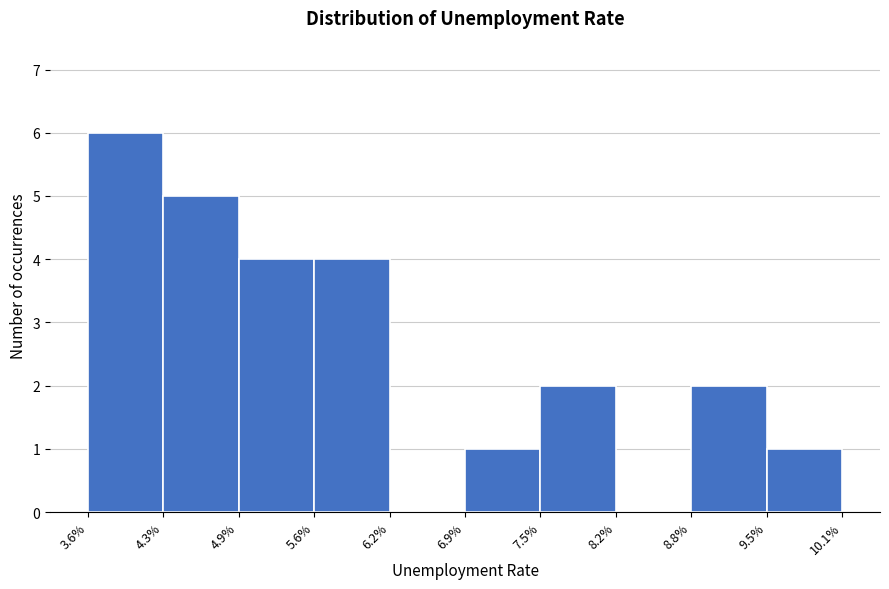

Reading left to right, transcribe this chart: for each bar, give the range it covers on the x-axis and its height. The values are not printed on the chart, so give them approximately, as read against the axis.

3.6% to 4.3%: 6
4.3% to 4.9%: 5
4.9% to 5.6%: 4
5.6% to 6.2%: 4
6.2% to 6.9%: 0
6.9% to 7.5%: 1
7.5% to 8.2%: 2
8.2% to 8.8%: 0
8.8% to 9.5%: 2
9.5% to 10.1%: 1